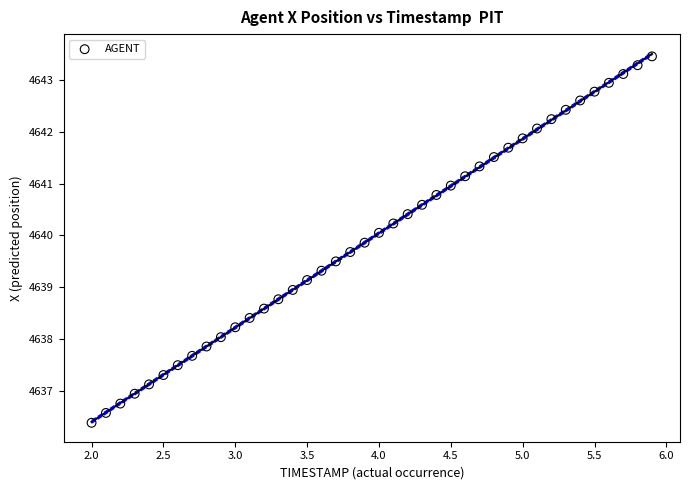

What is the range of X values (max minus min)?

3.9